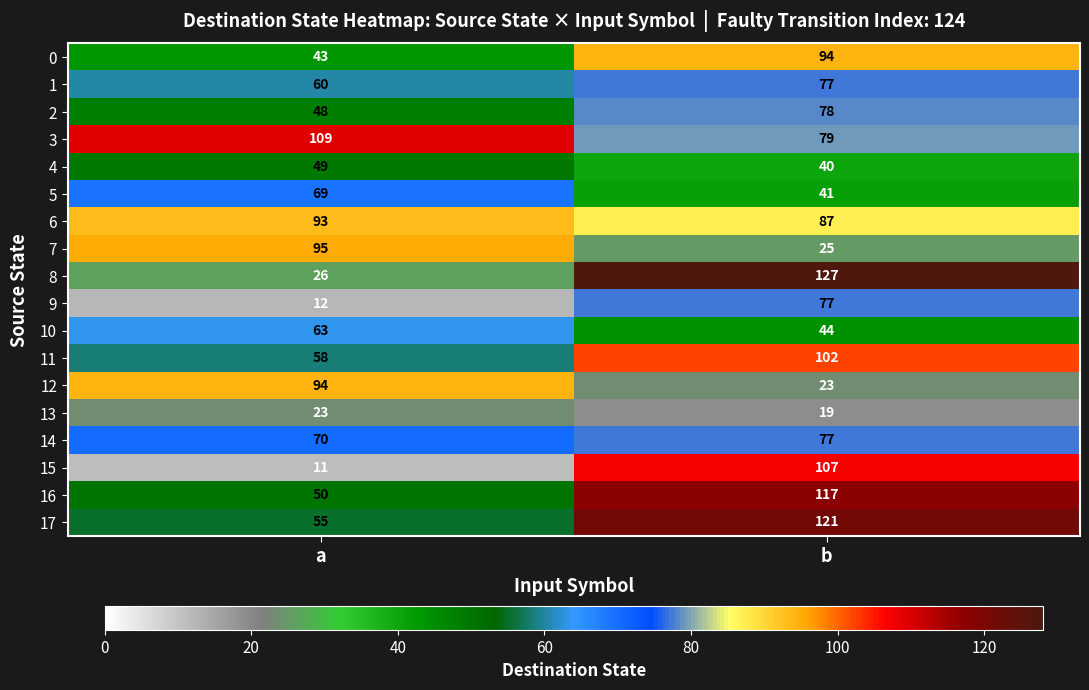

Rank the categories by 10 value from lowest to highest.

b, a